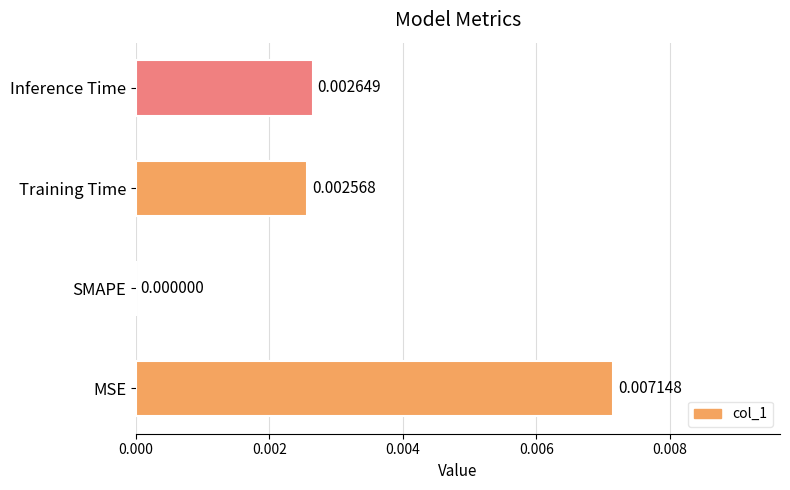

Where is the data nearest to the value 0?

SMAPE